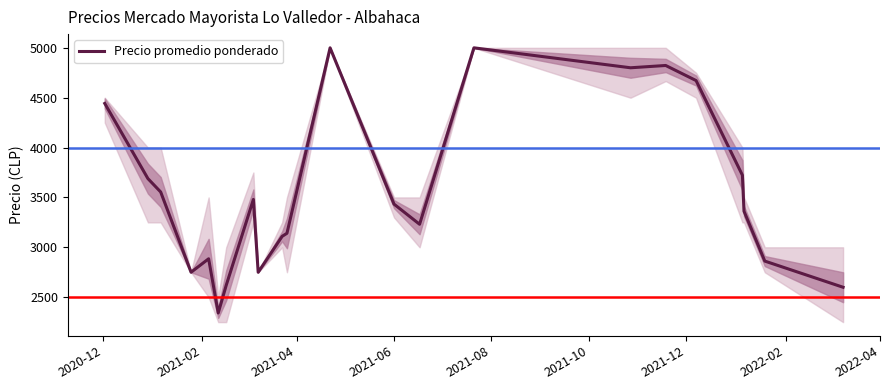

What is the difference between the maximum and minimum values?

2658.5